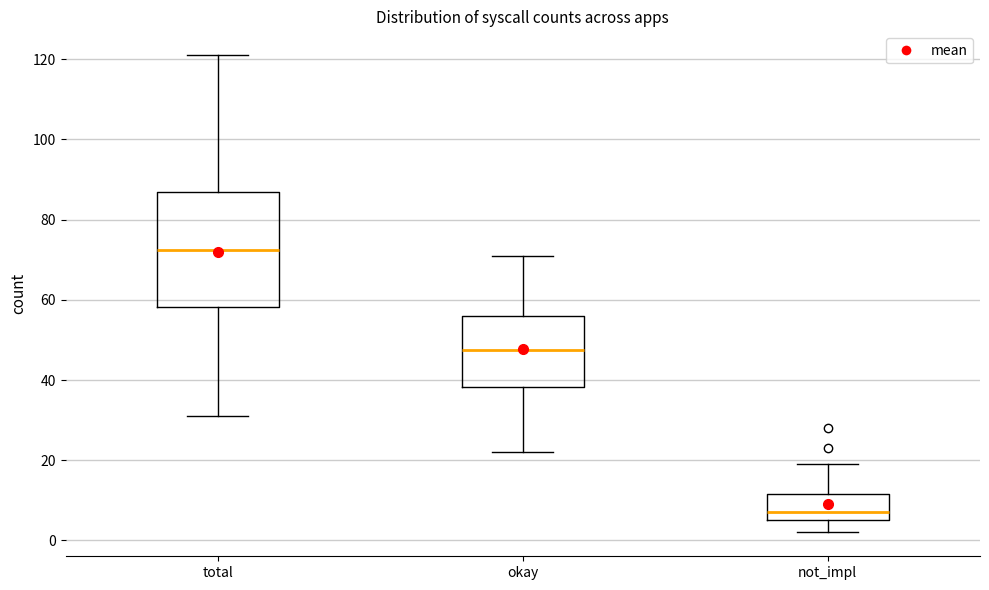

Where is the lower edge of the box for total on the y-axis? The values are not printed on the chart, so give them approximately, as read against the axis.

58